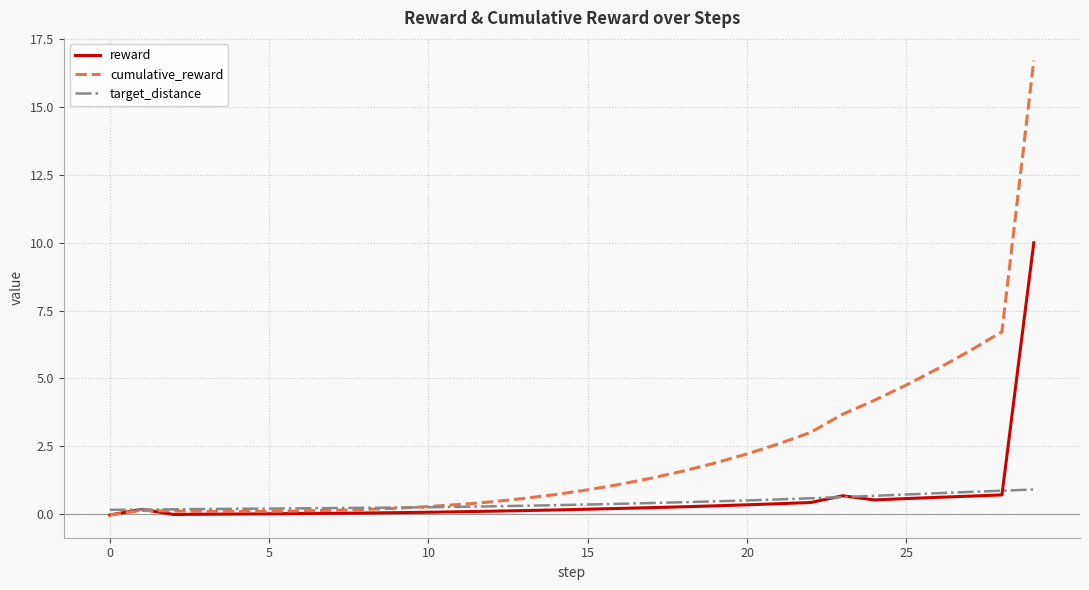

What is the maximum value shown in the chart?

16.7